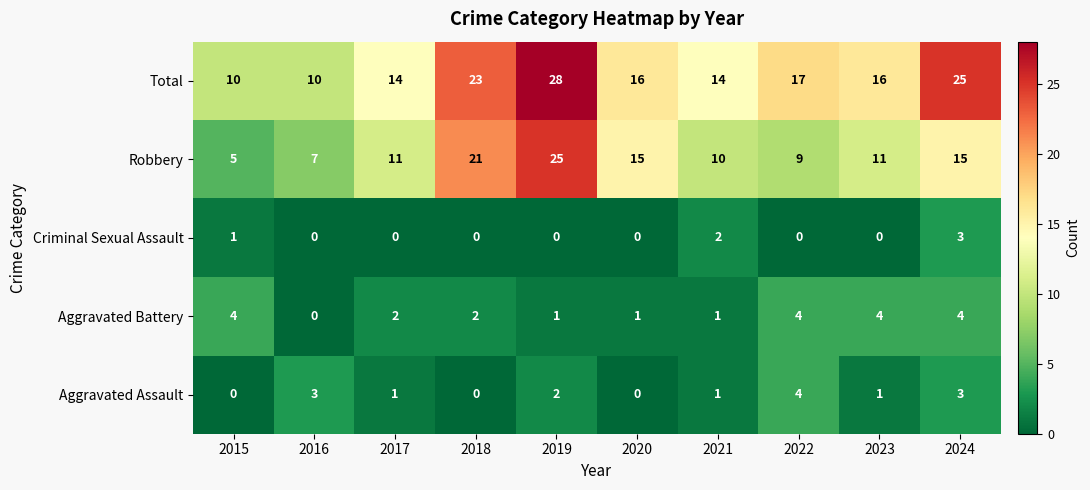

Which series has the widest spread of values?

Robbery